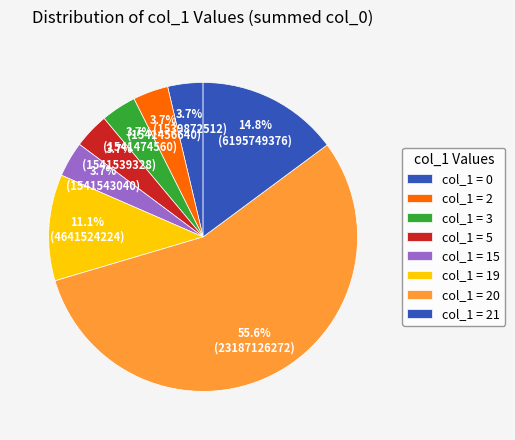

How many slices are in this pie chart?

8